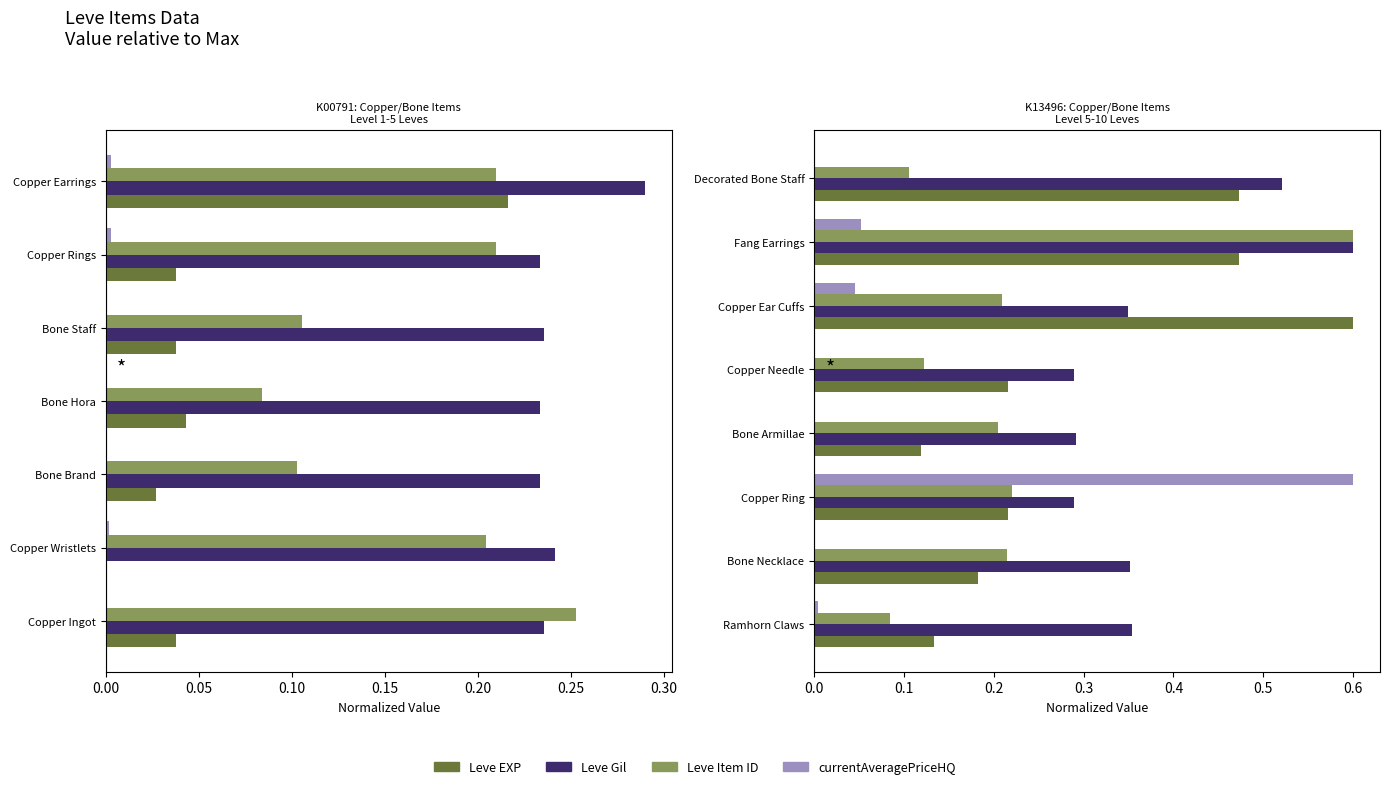

Is it true that Leve Gil equals 0.4 at Bone Necklace?

True